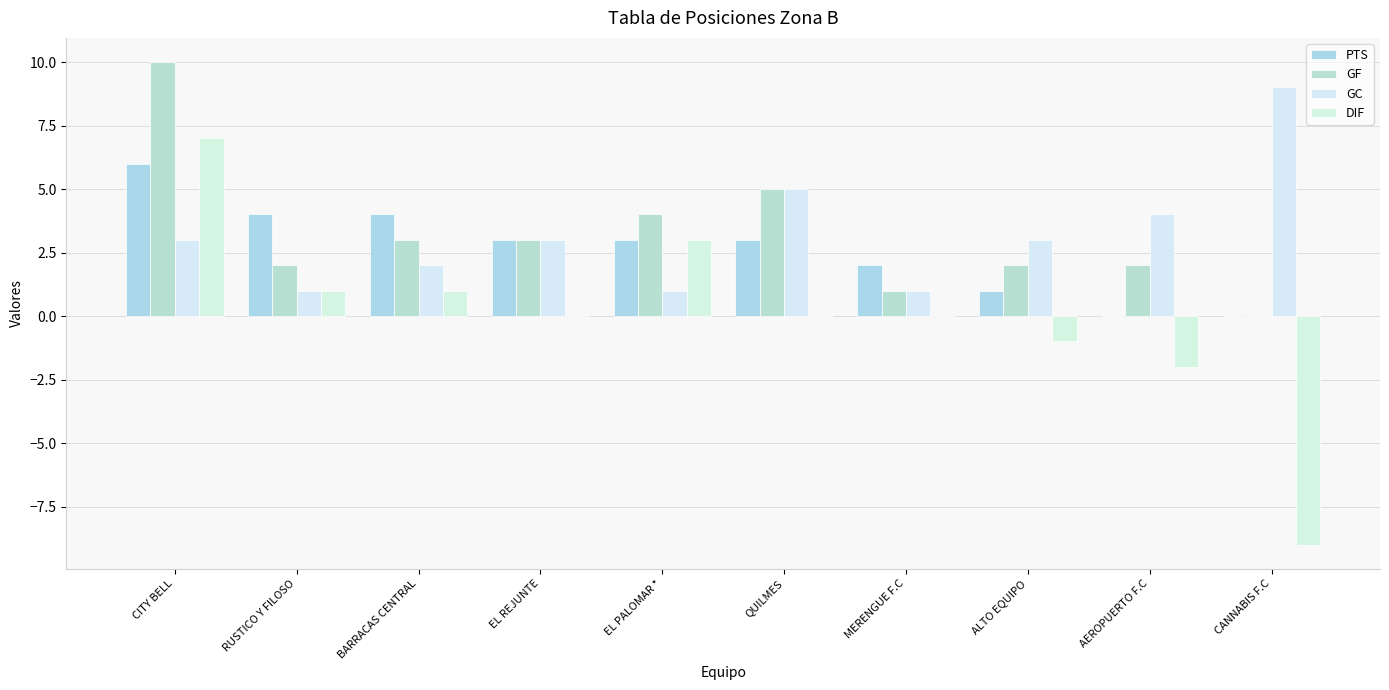

What are all the series names shown in the legend?

PTS, GF, GC, DIF